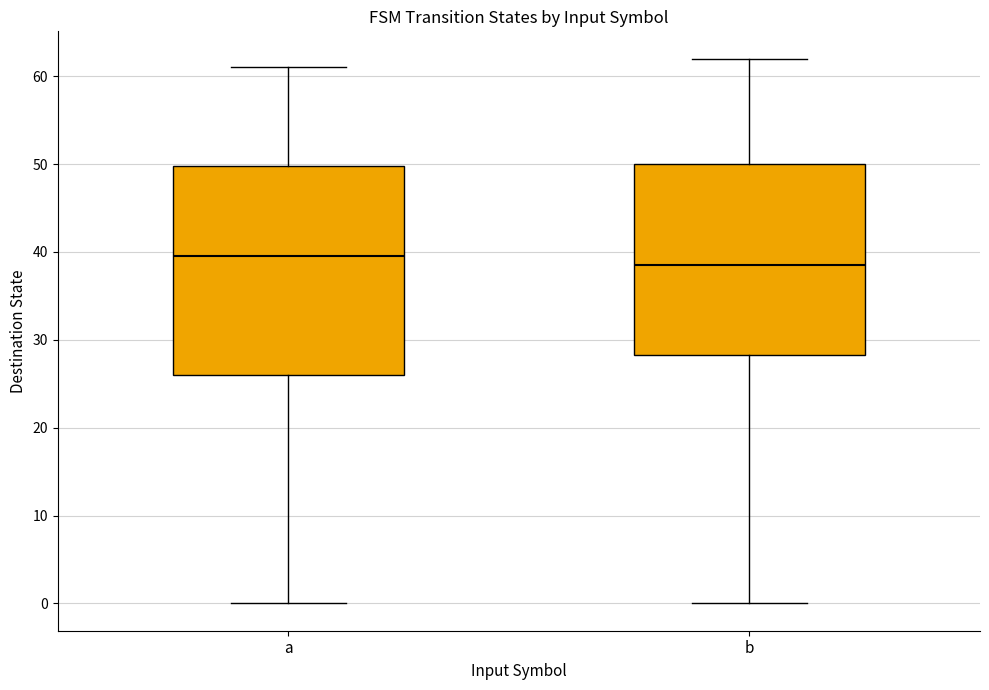

Reading left to right, transcribe this box plot: for each box, give where its median line is, the range the box spans, and where its two whiskers end, as read against the y-axis. The values are not printed on the chart, so give them approximately, as read against the axis.

a: median 40, box 26 to 50, whiskers 0 to 61
b: median 39, box 28 to 50, whiskers 0 to 62